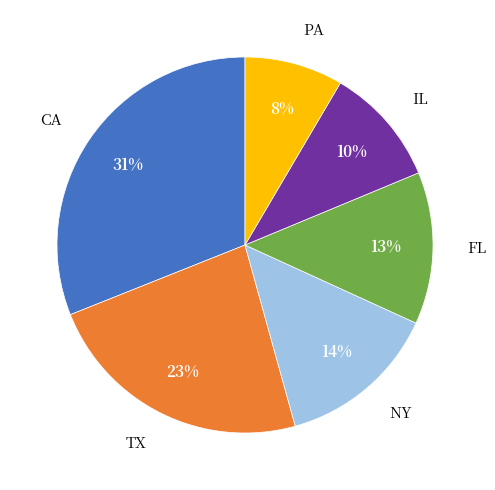

Is there a majority slice in this chart?

No